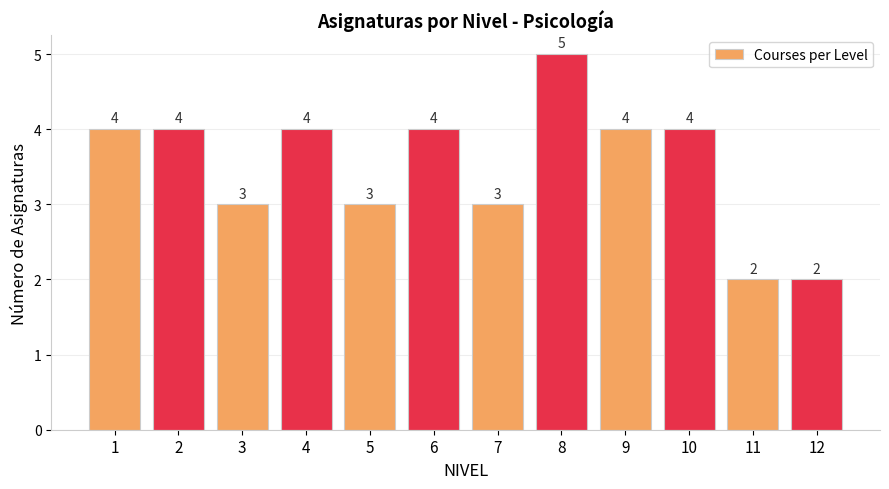

How many values are between 3 and 4?

9